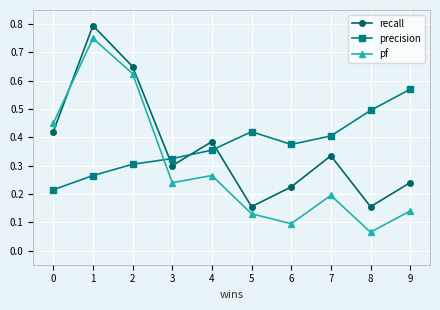

Where is pf nearest to the value 0?

8